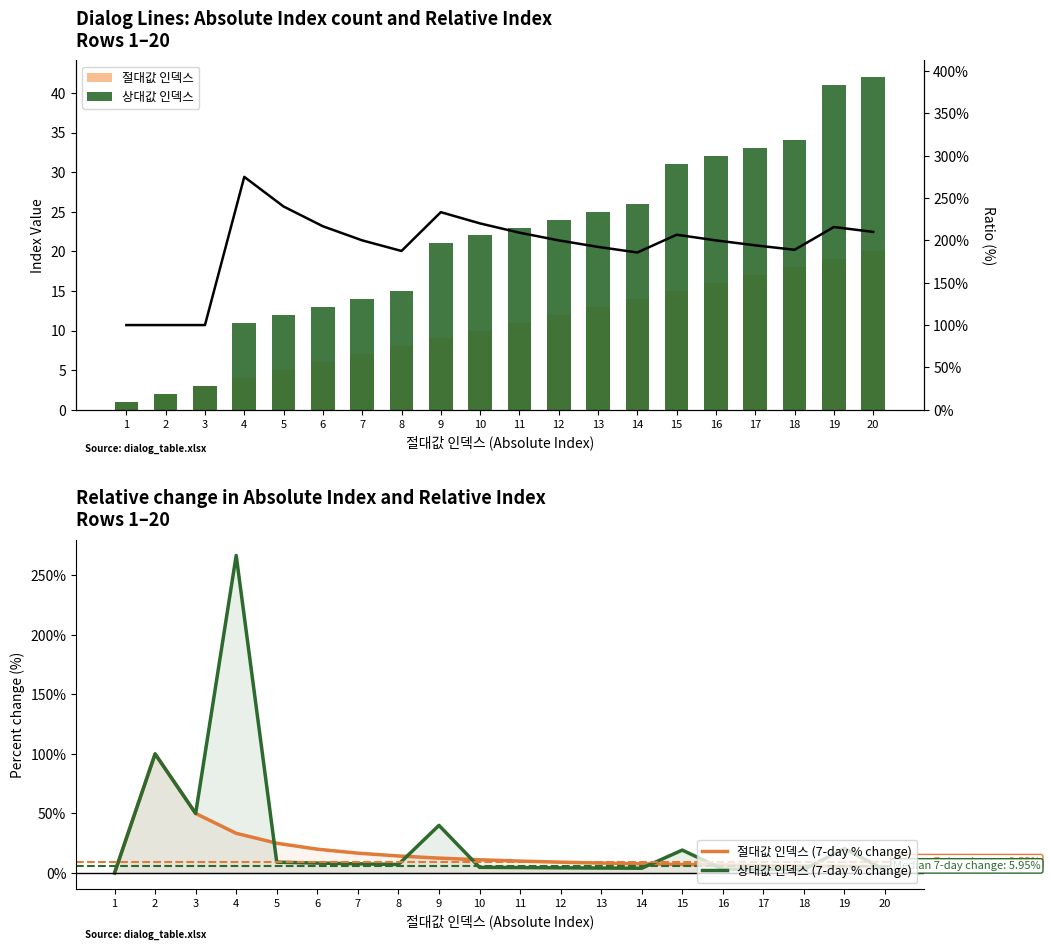

Which has a higher value, 15 or 17?

17